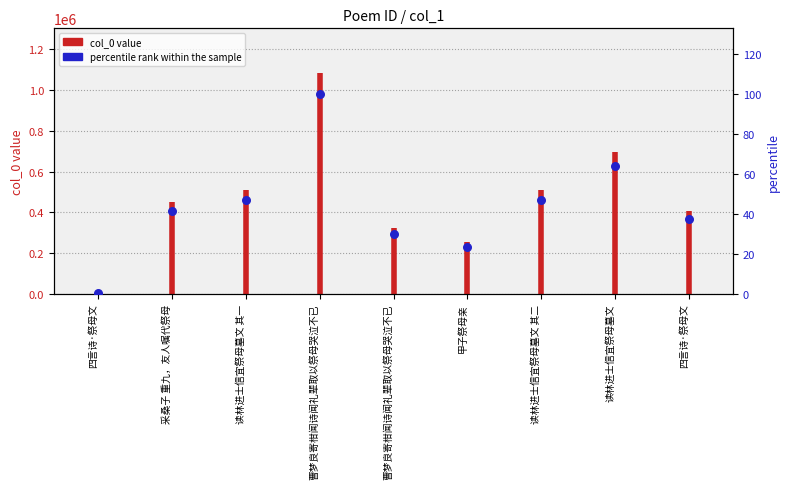

Which has a higher value, 采桑子 重九，友人嘱代祭母 or 曹梦良寄柑闻诗闻礼辈取以祭母哭泣不已?

采桑子 重九，友人嘱代祭母